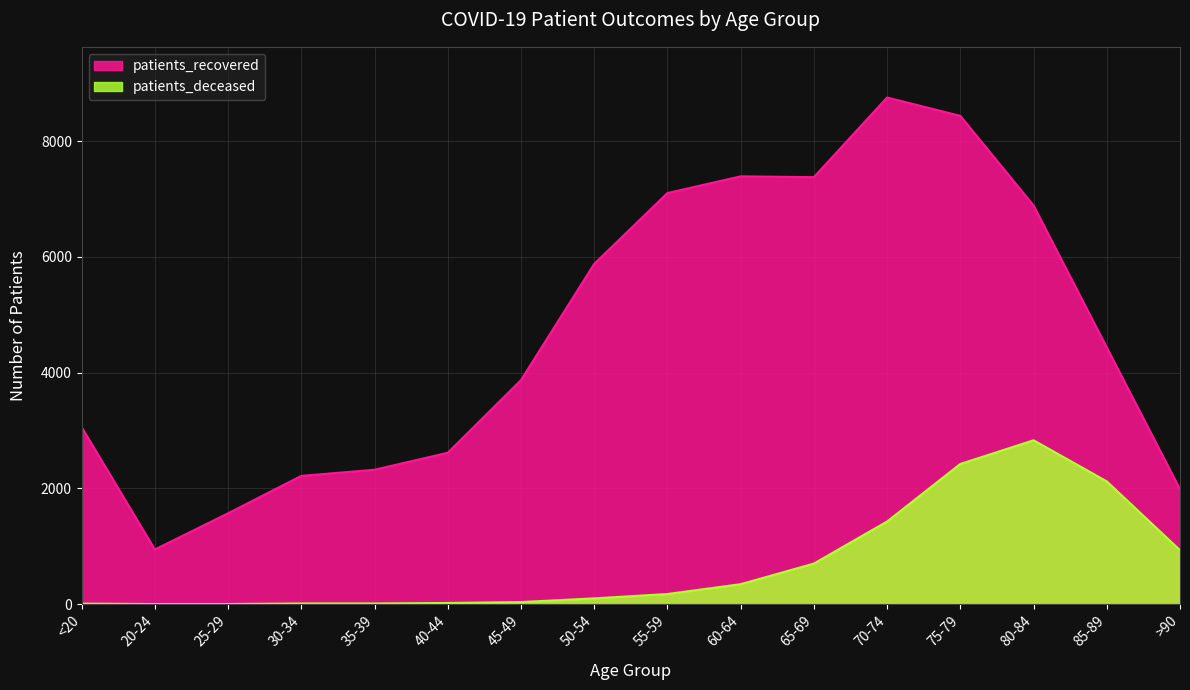

True or false: patients_deceased and patients_recovered cross at least once.

False